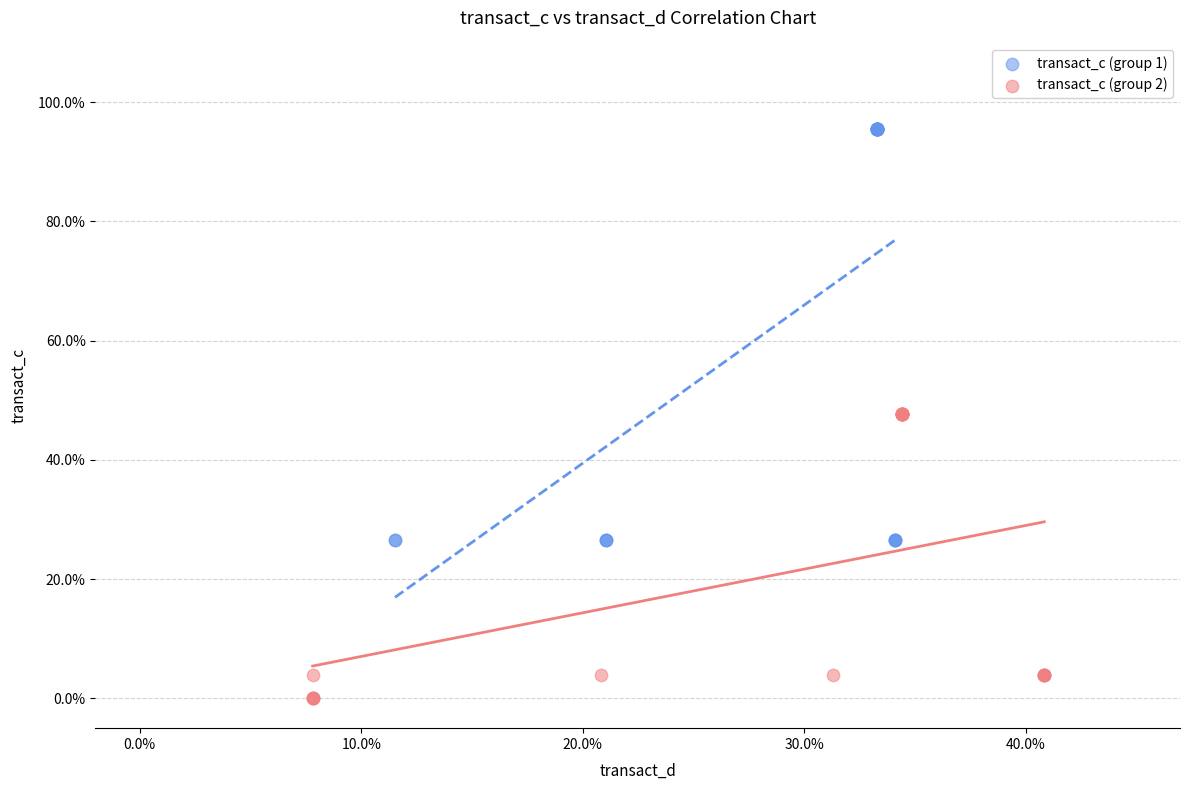

Which series has the largest Y range (max minus min)?

transact_c (group 1)